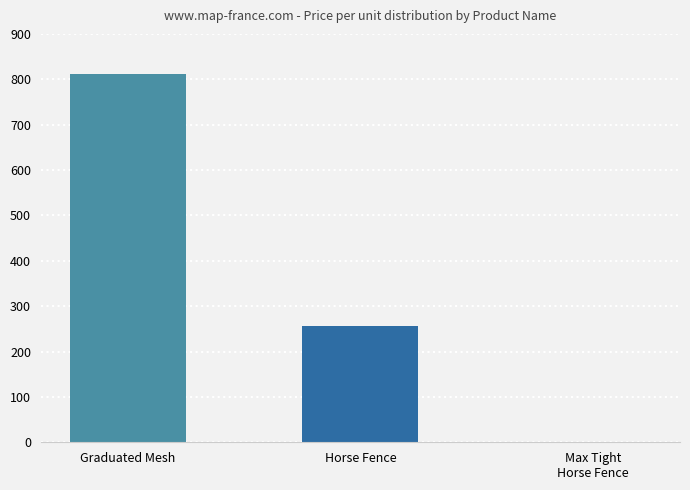

Where does the data first go above 256?

Graduated Mesh